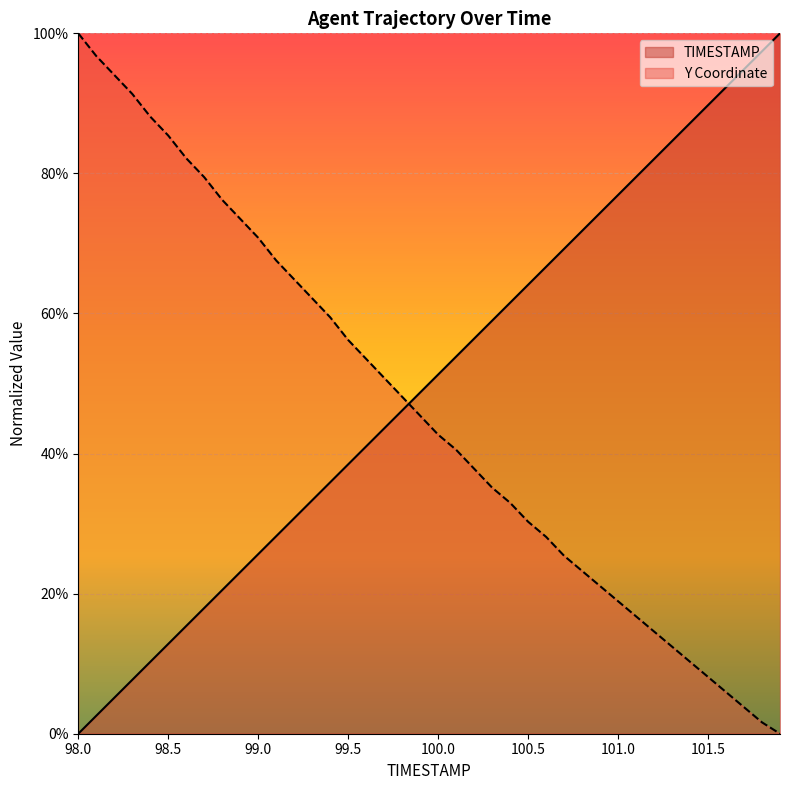

Does the chart display data point markers on the line(s)?

No